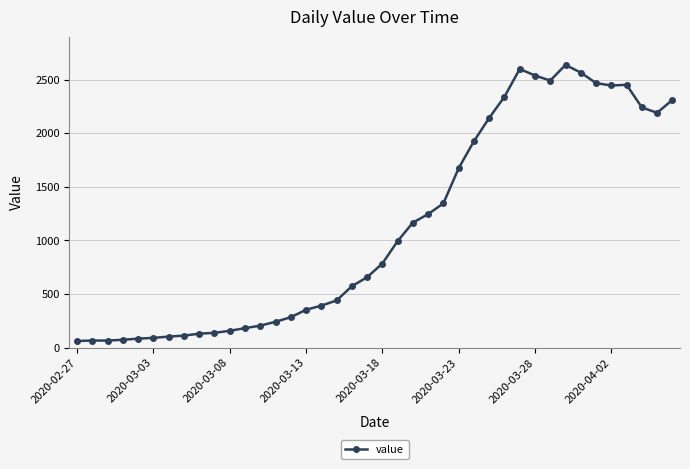

What is the maximum value shown in the chart?

2638